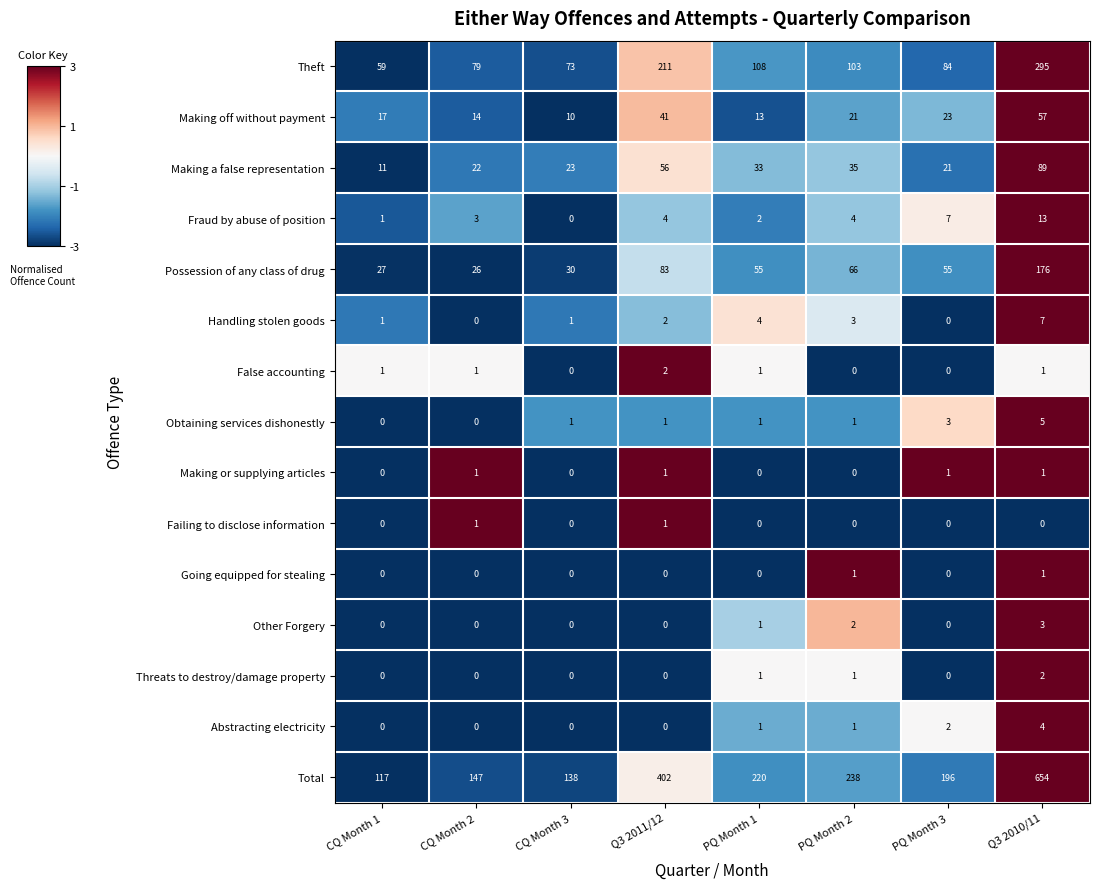

Between PQ Month 2 and PQ Month 3, which is larger?

PQ Month 2